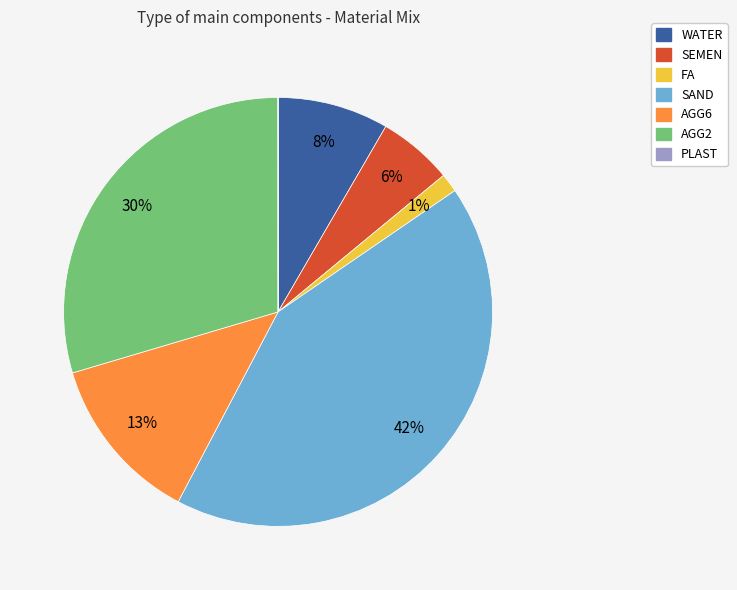

True or false: AGG2 accounts for 15% of the total.

False